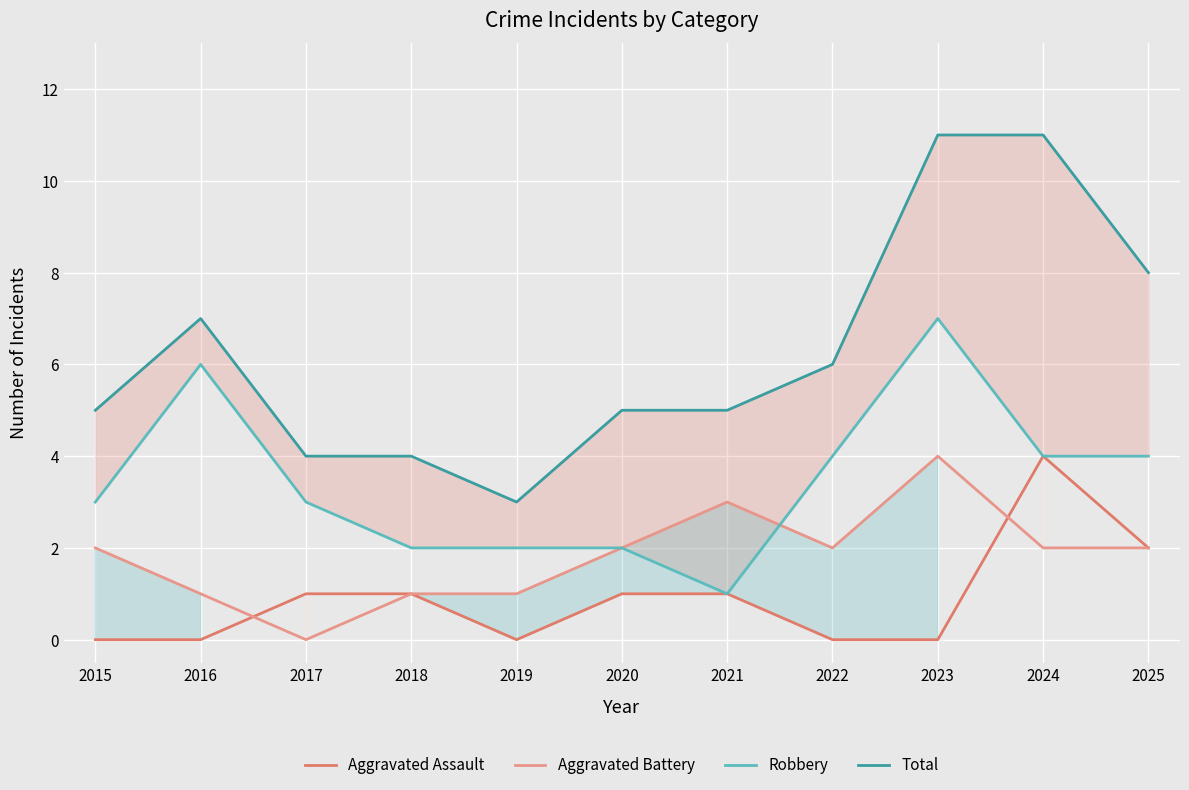

The Total series shows 6 at 2022. True or false?

True